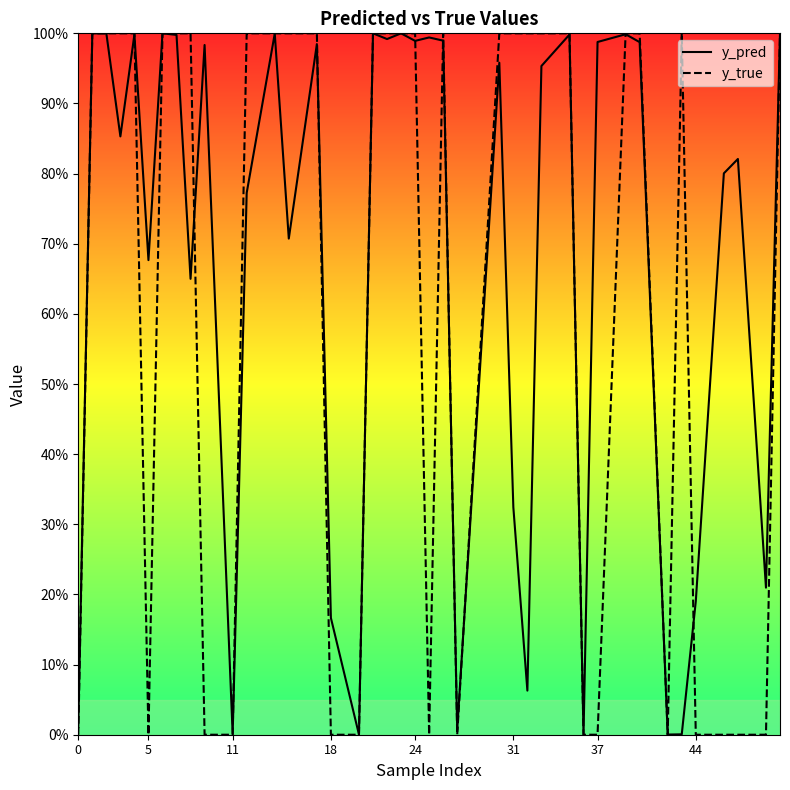

What value does the y_true series have at 31?

1.0